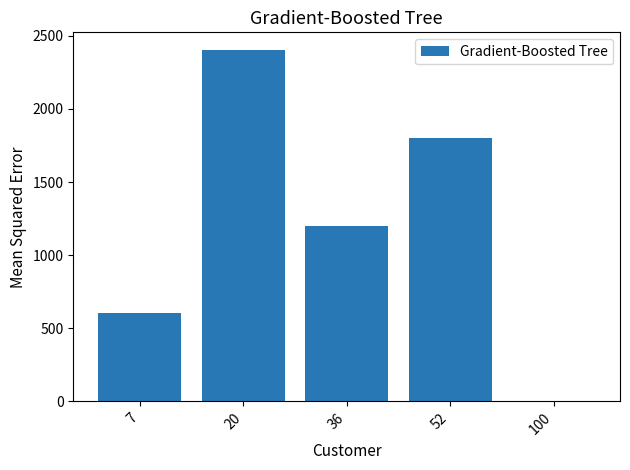

What is the change in value from 7 to 36?

+597